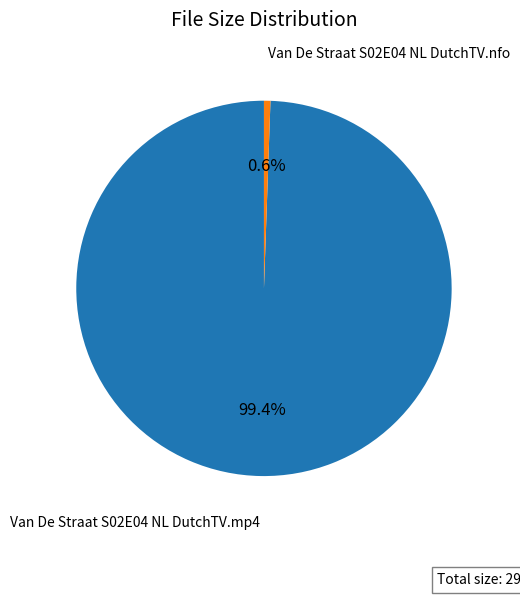

What is the majority slice?

Van De Straat S02E04 NL DutchTV.mp4